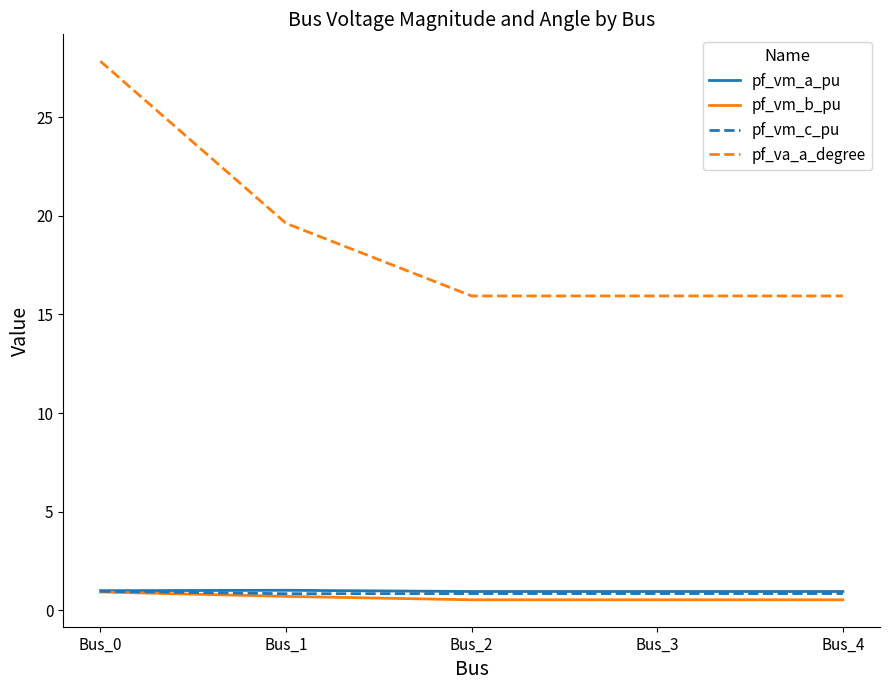

The pf_va_a_degree series shows 26.1 at Bus_4. True or false?

False